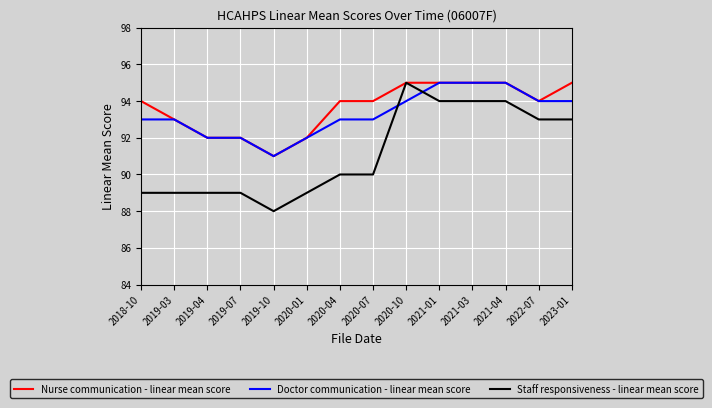

What is the sum of all Nurse communication - linear mean score values?

1311